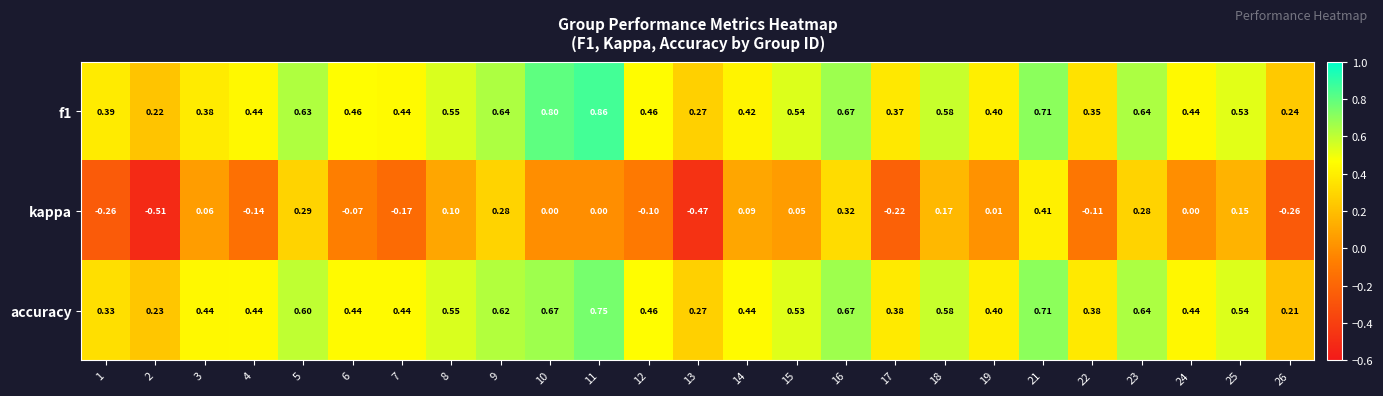

Which series changed the most between 10 and 16?

kappa